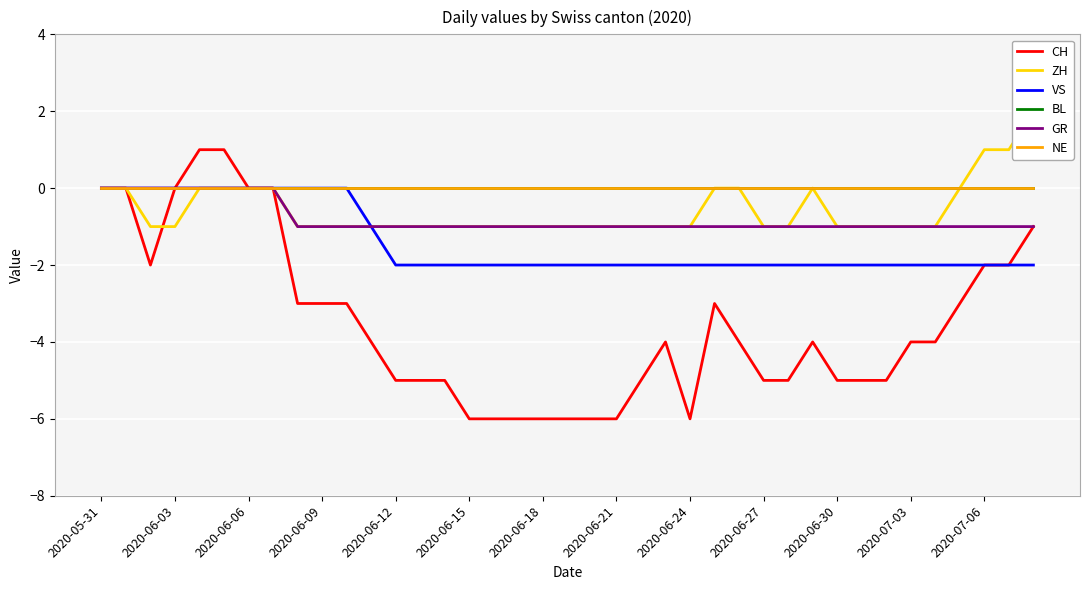

True or false: ZH has a value of -1 at 16.

True